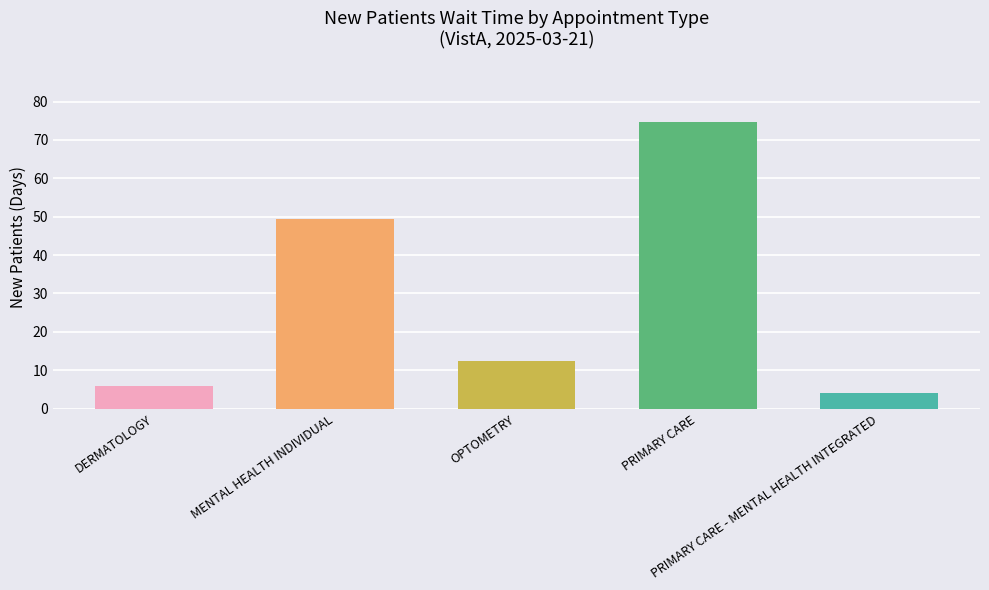

What is the maximum value shown in the chart?

74.7